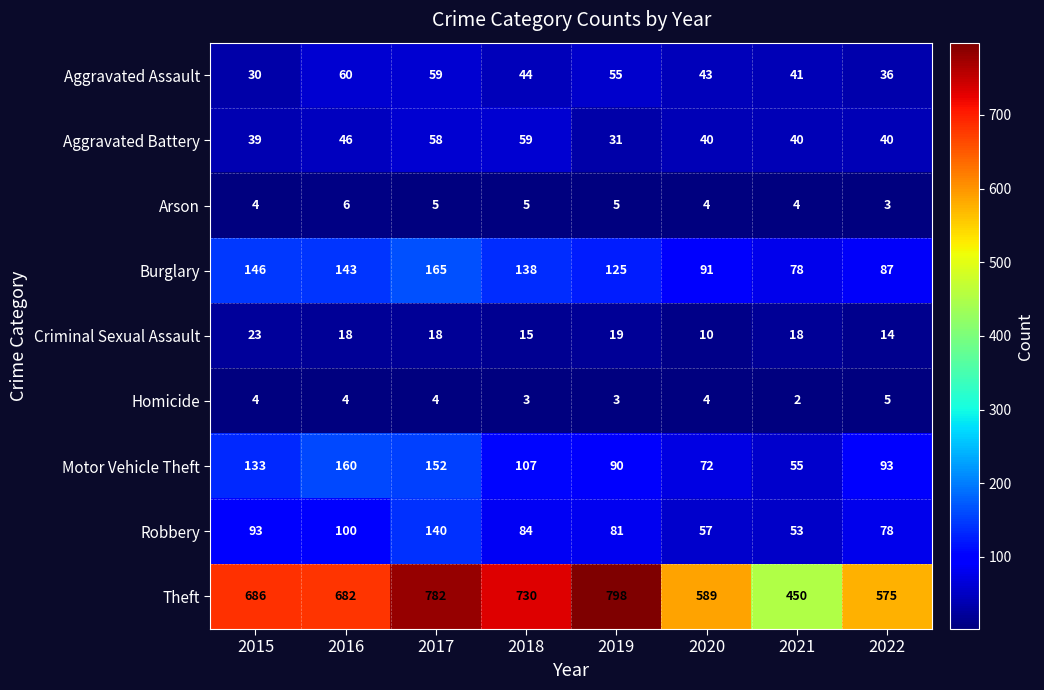

Read the Theft value at 2017, to the nearest 10.

780